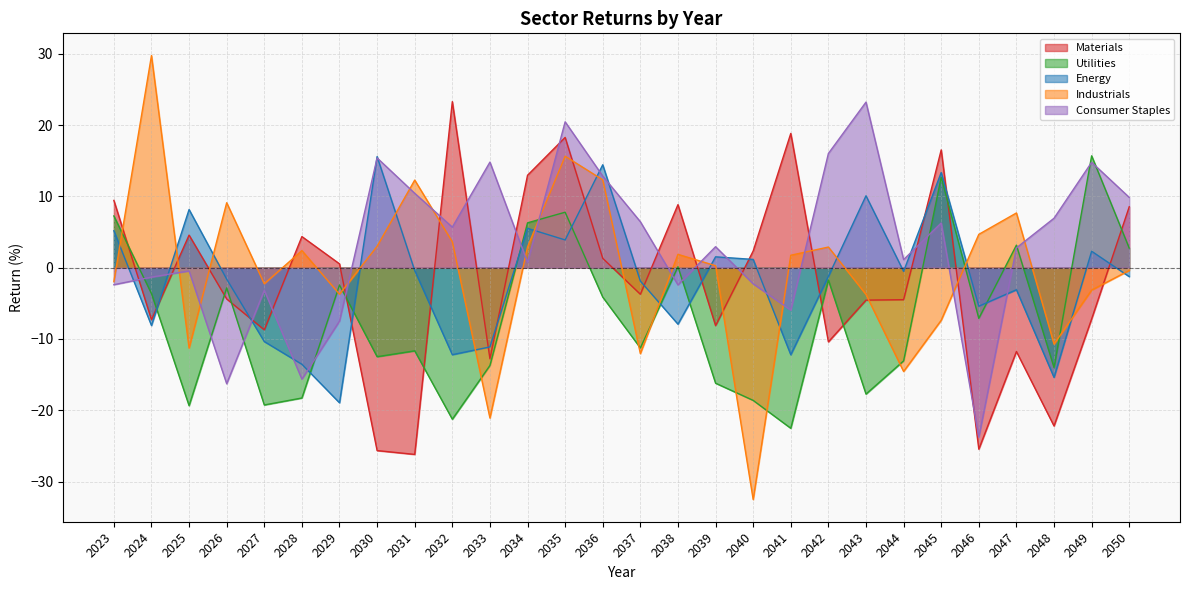

What are all the series names shown in the legend?

Materials, Utilities, Energy, Industrials, Consumer Staples